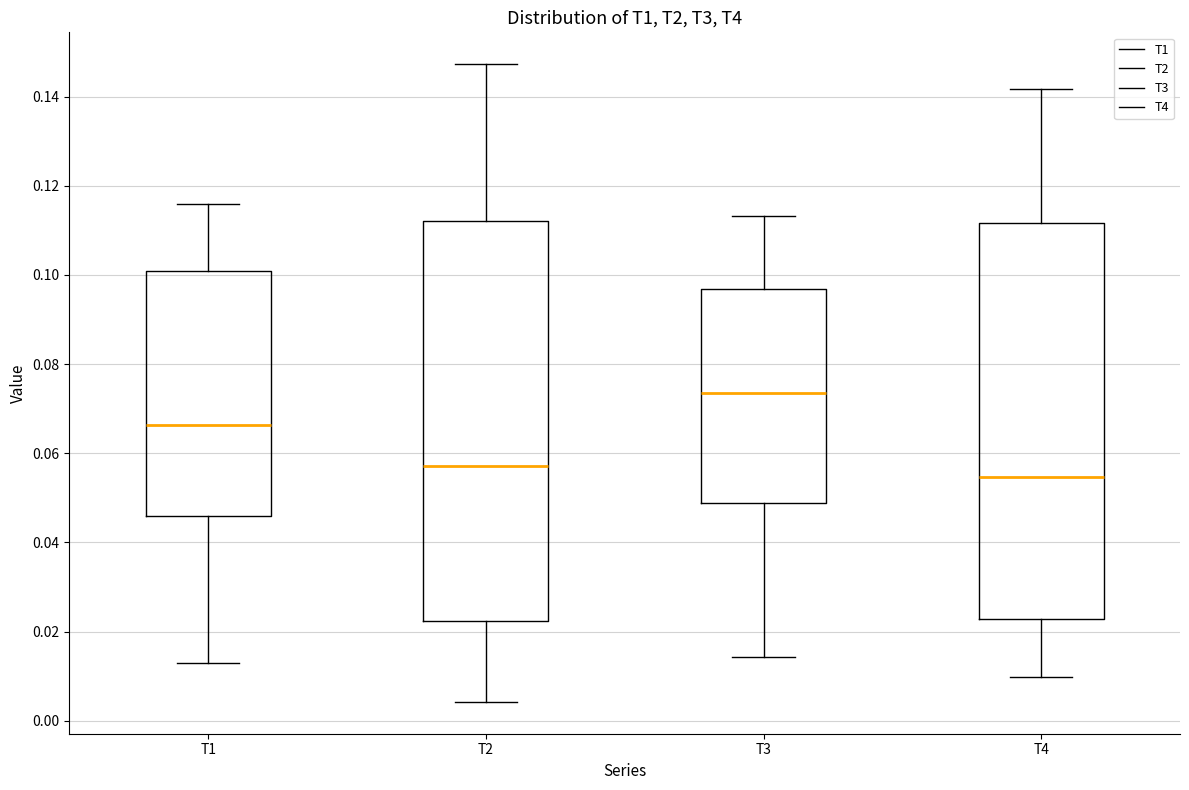

Where is the lower edge of the box for T2 on the y-axis? The values are not printed on the chart, so give them approximately, as read against the axis.

0.022